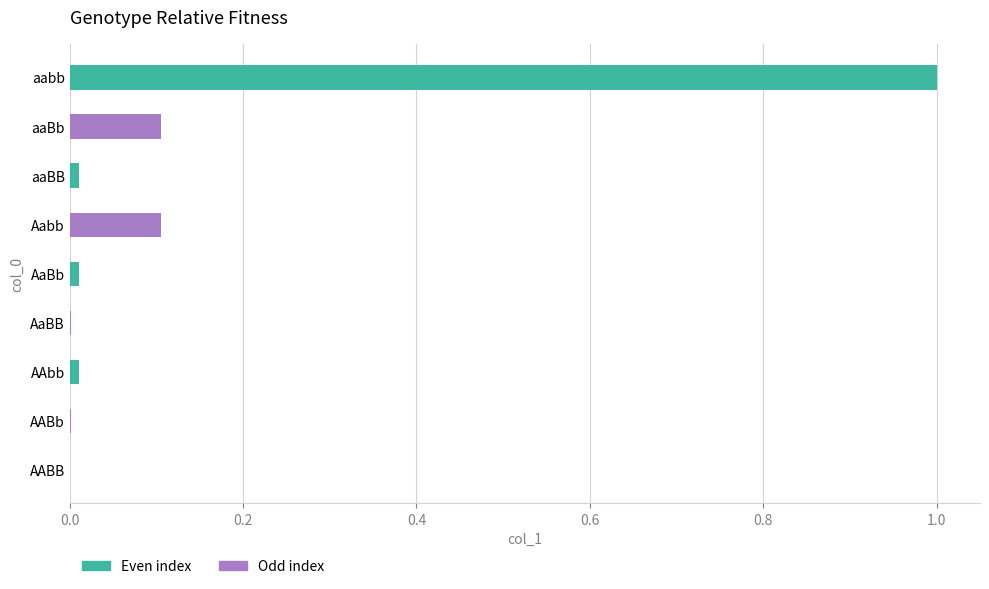

What is the label of the 5th bar from the left?

AaBb